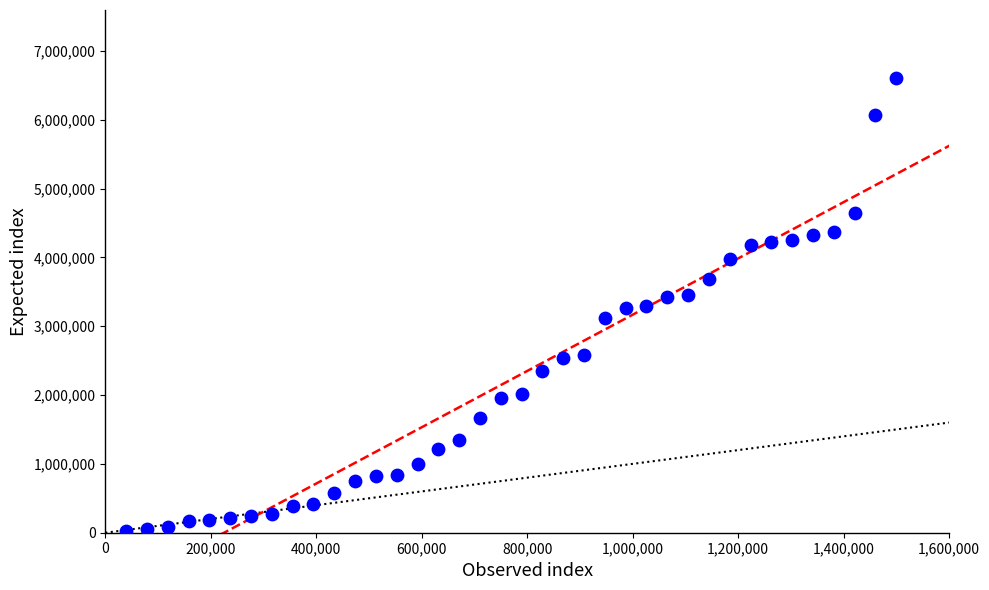

What is the range of Y values (max minus min)?

6583404.2